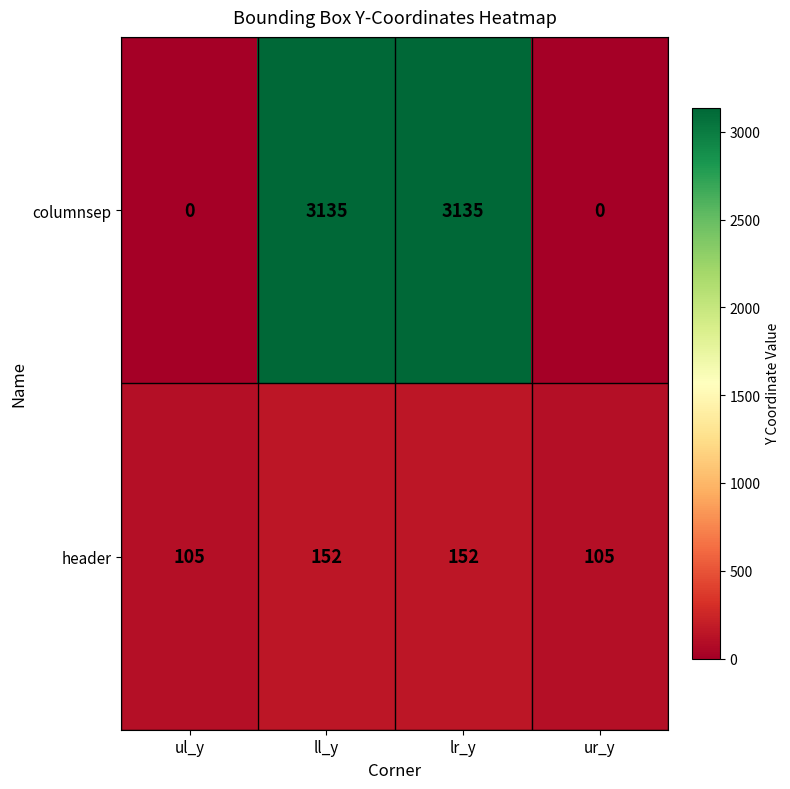

What is the spread (max minus min) of values at ur_y?

105